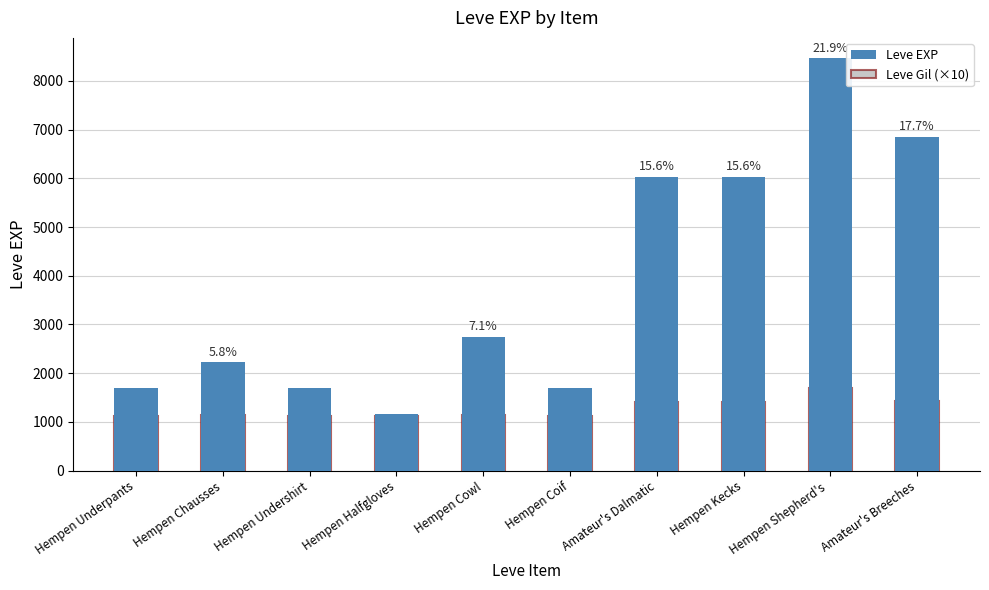

What is the difference between the maximum and minimum values in the Leve Gil (×10) series?

570